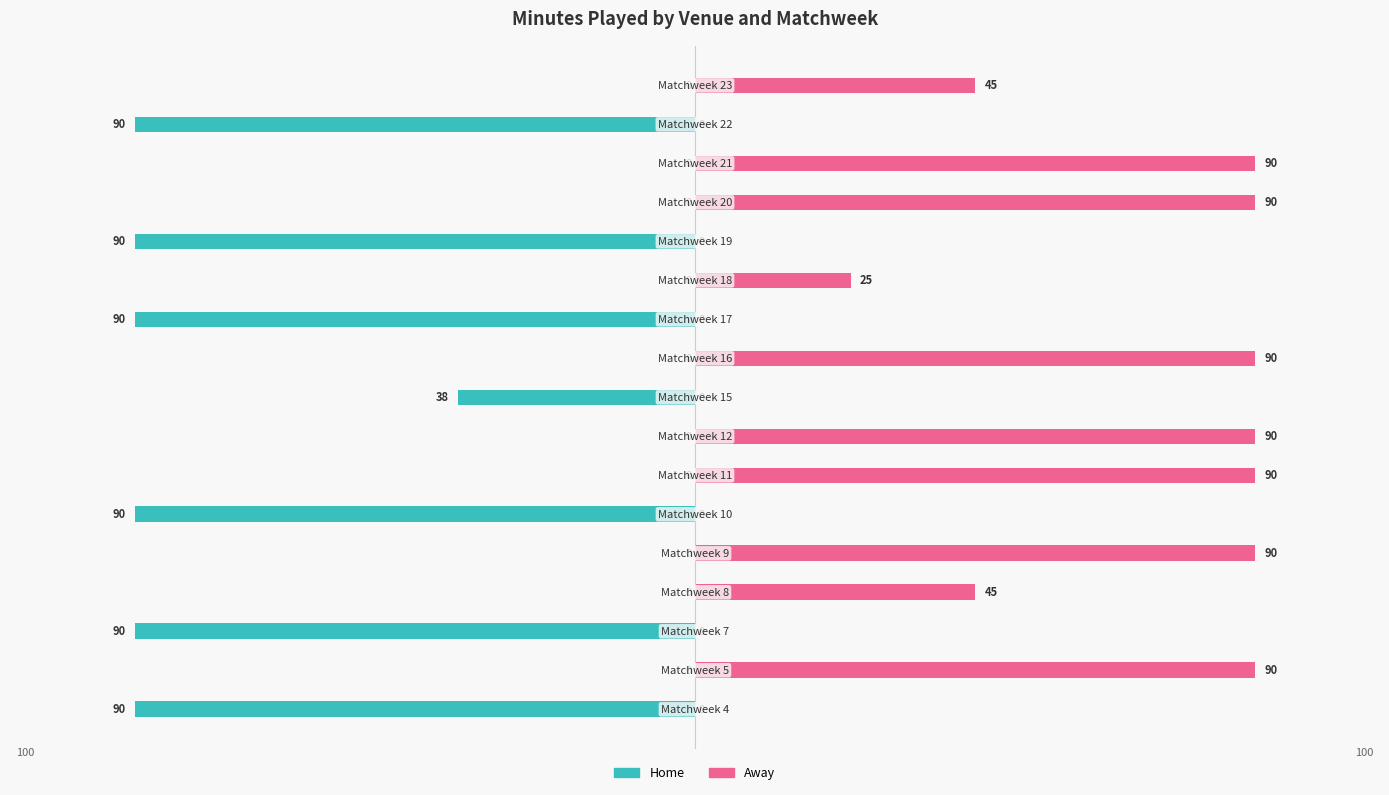

Count the Away values in the range 0 to 90.

17